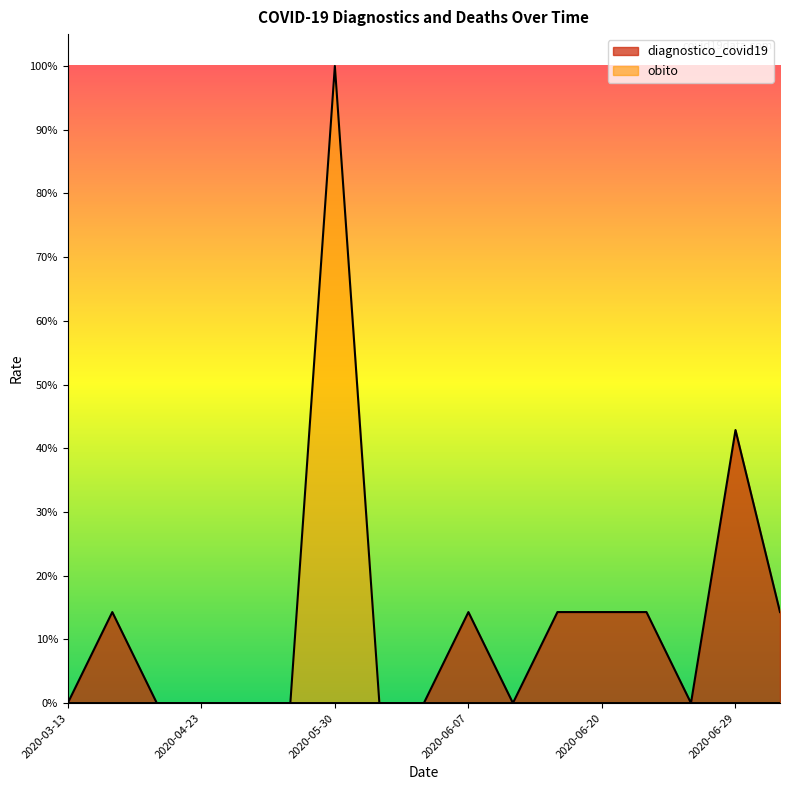

How many lines are shown in the chart?

2